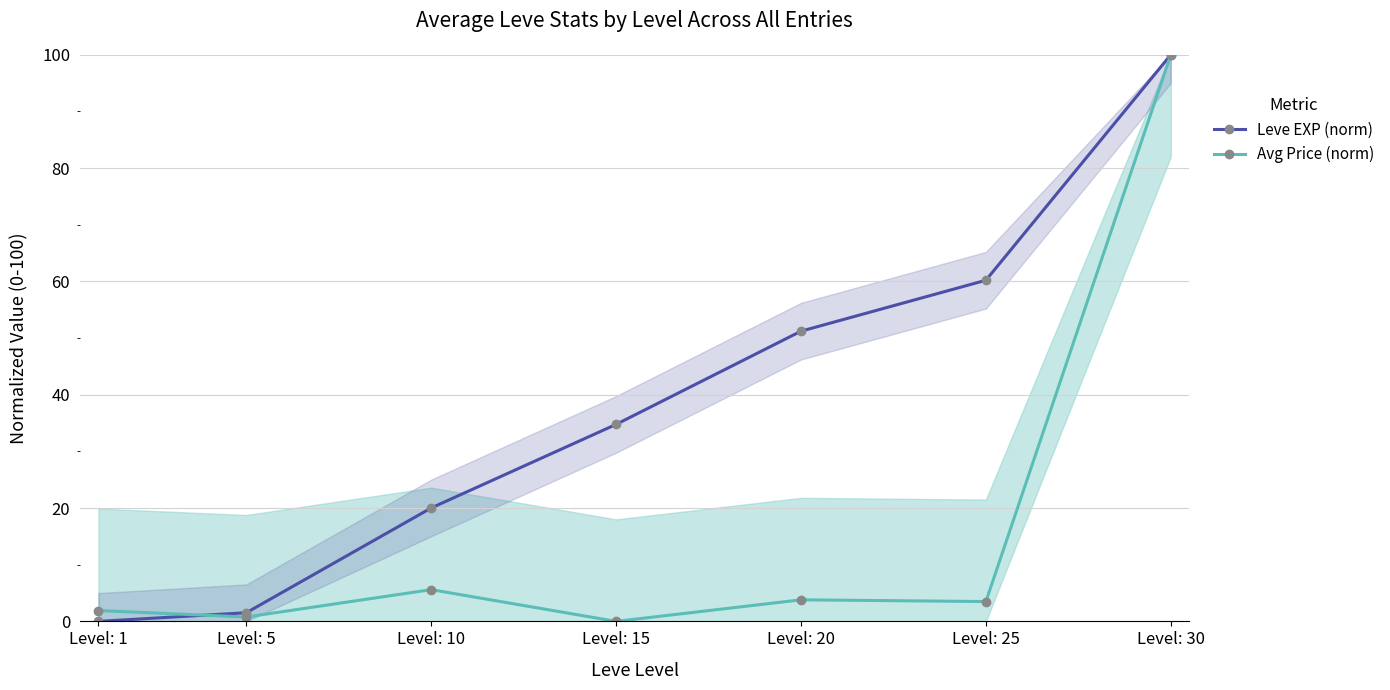

Where is the first local maximum for Avg Price (norm)?

Level: 10